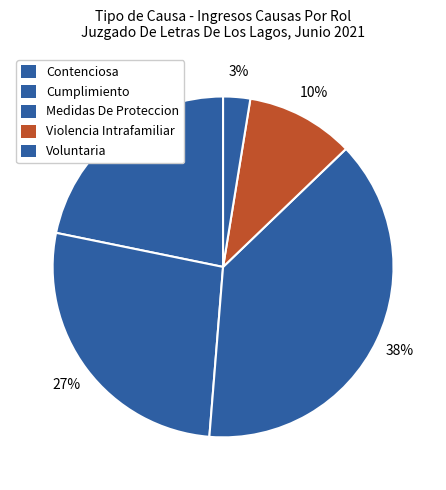

To the nearest percent, what percentage of the pie is Violencia Intrafamiliar?

10%